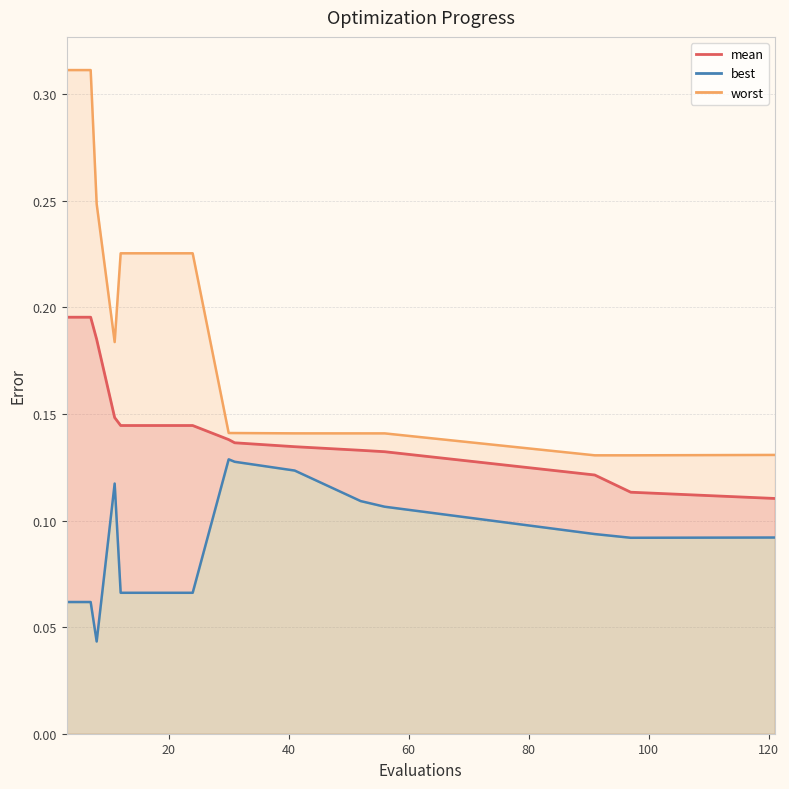

Count the best values in the range 0 to 1.

16